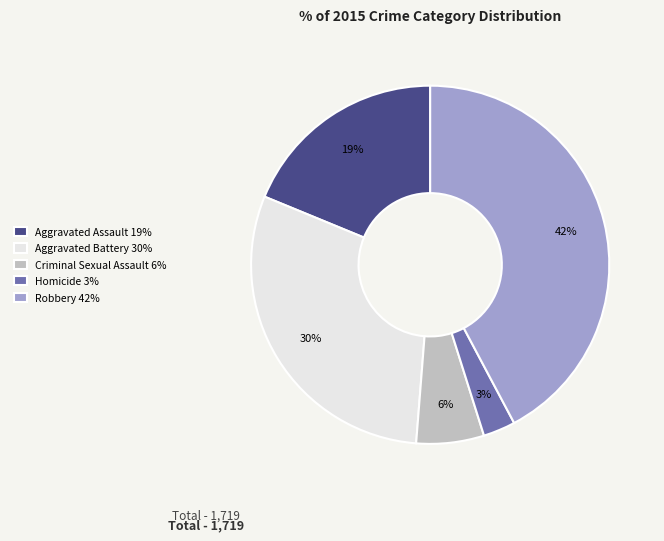

What percentage is the Robbery slice, to the nearest percent?

42%